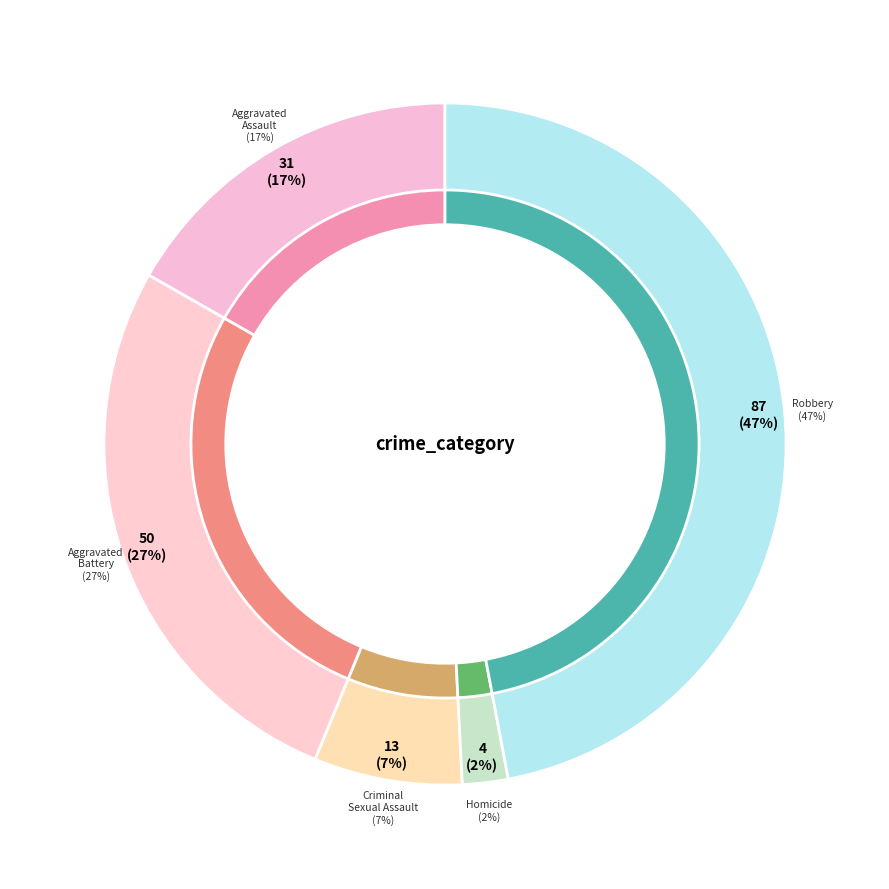

How much of the chart is everything except Criminal Sexual Assault?

93.0%